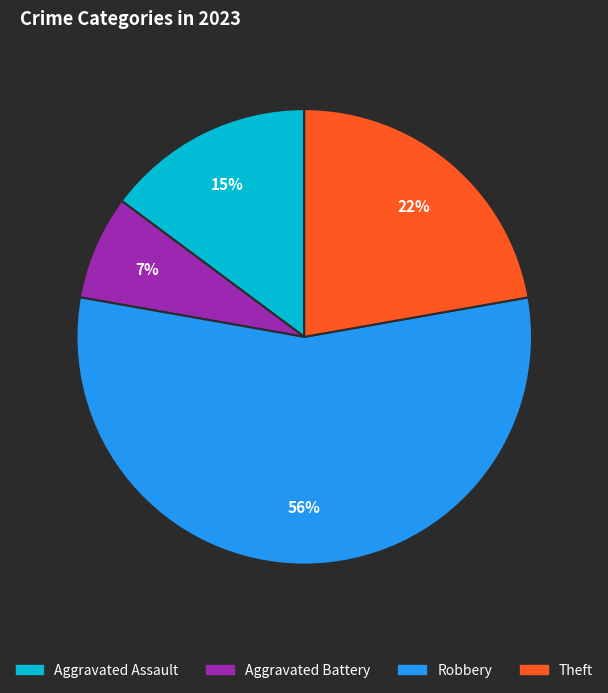

To the nearest percent, what is the difference between the Robbery and Aggravated Assault slice percentages?

41%